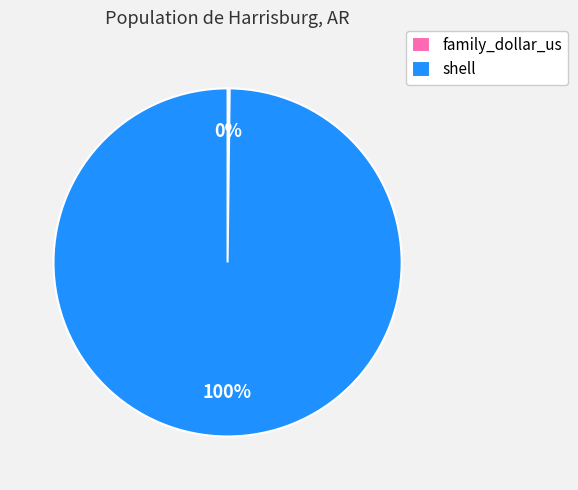

True or false: shell accounts for 100% of the total.

True